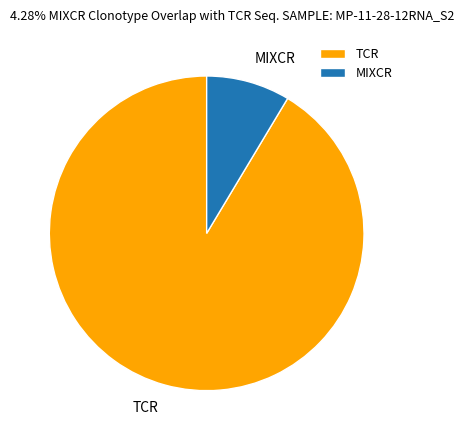

Combined, do TCR and MIXCR account for over 50%?

Yes